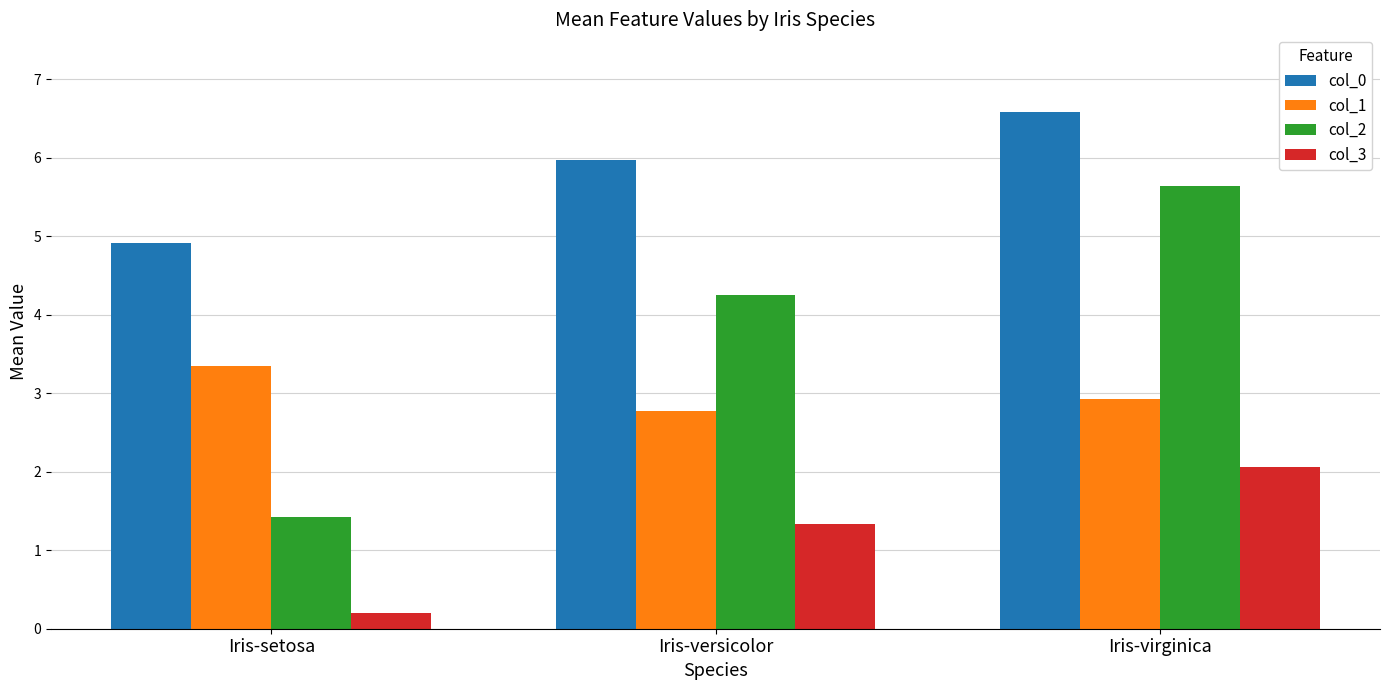

The value of col_1 at Iris-setosa is 5.6. True or false?

False